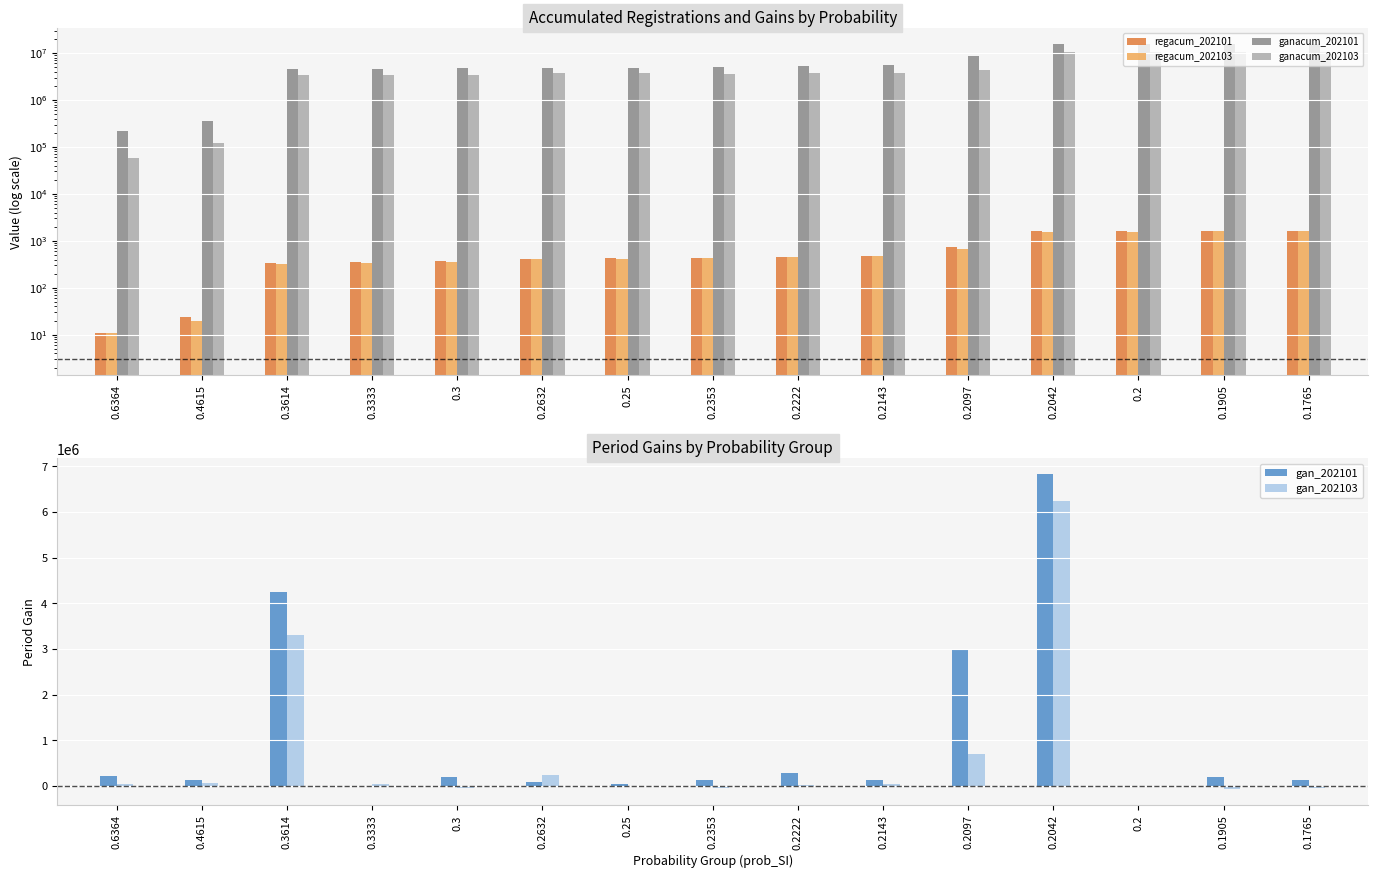

What are all the series names shown in the legend?

regacum_202101, regacum_202103, ganacum_202101, ganacum_202103, gan_202101, gan_202103